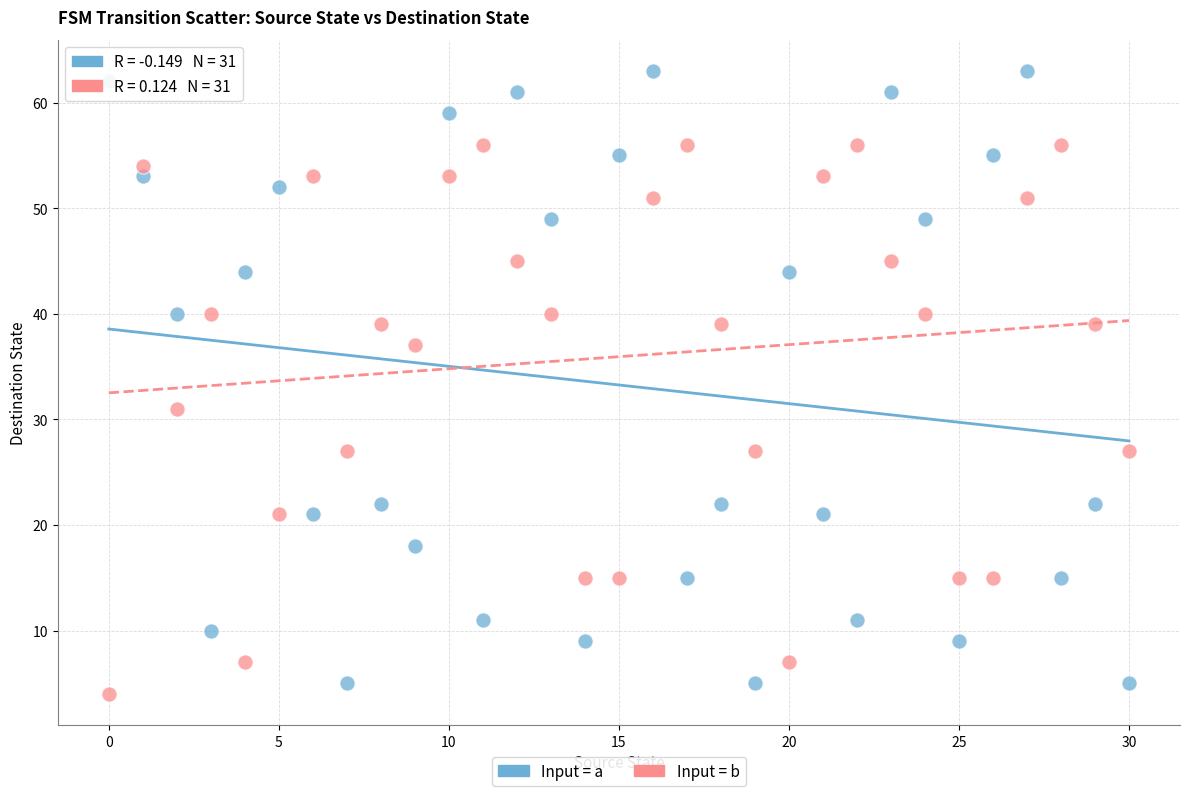

Which series has the widest spread of Y values?

Input = a